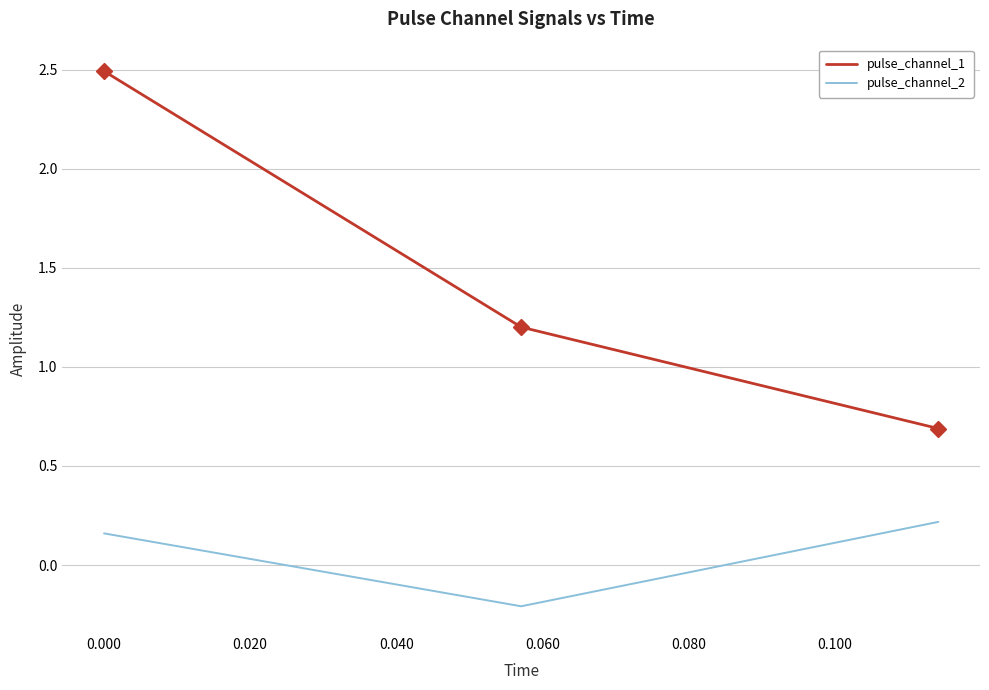

What is the highest value of the pulse_channel_1 series?

2.5